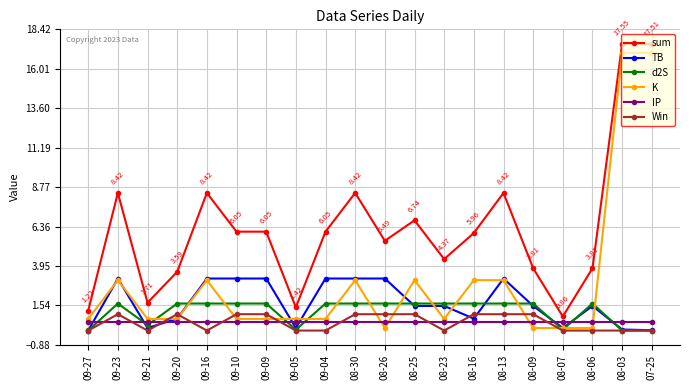

Which series has the largest total across all categories?

sum